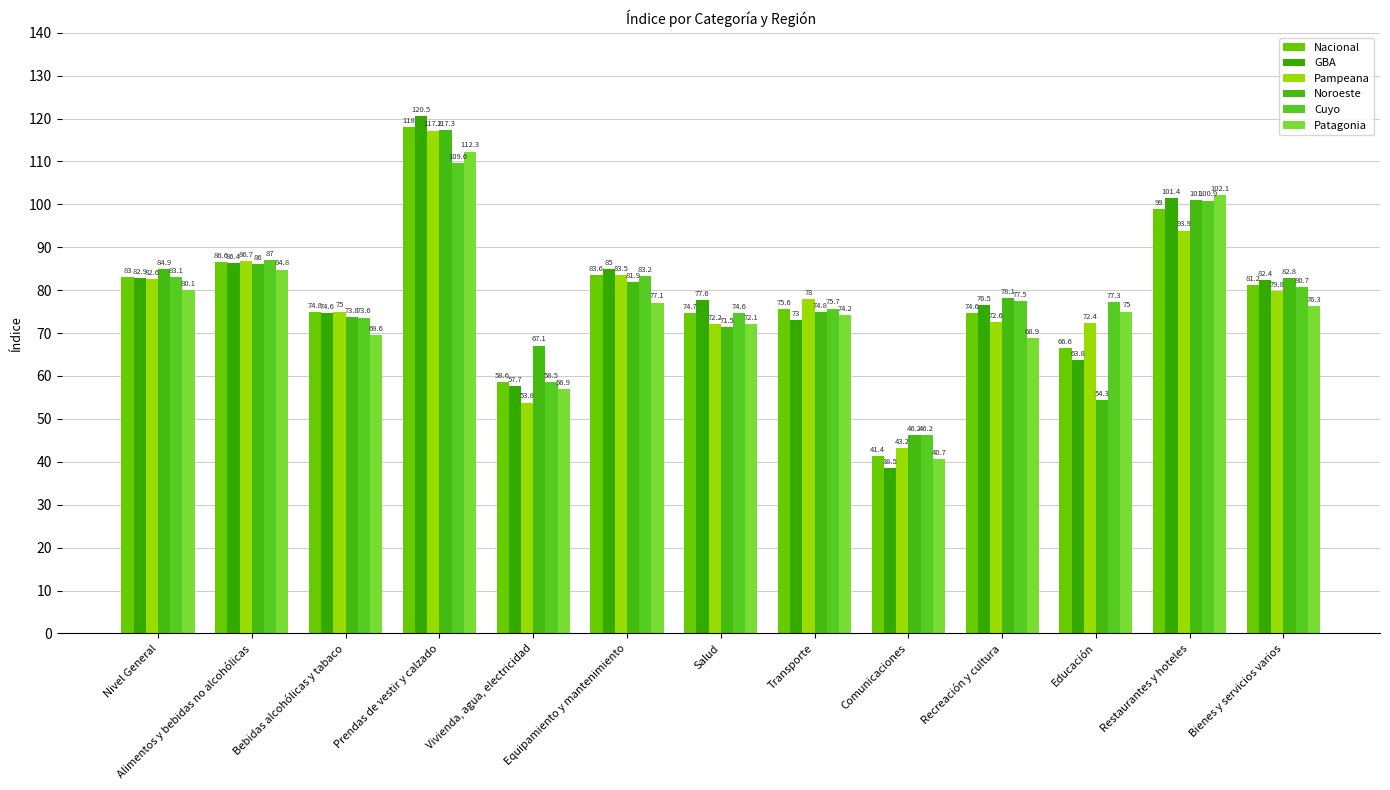

How many bars are there in each group?

6